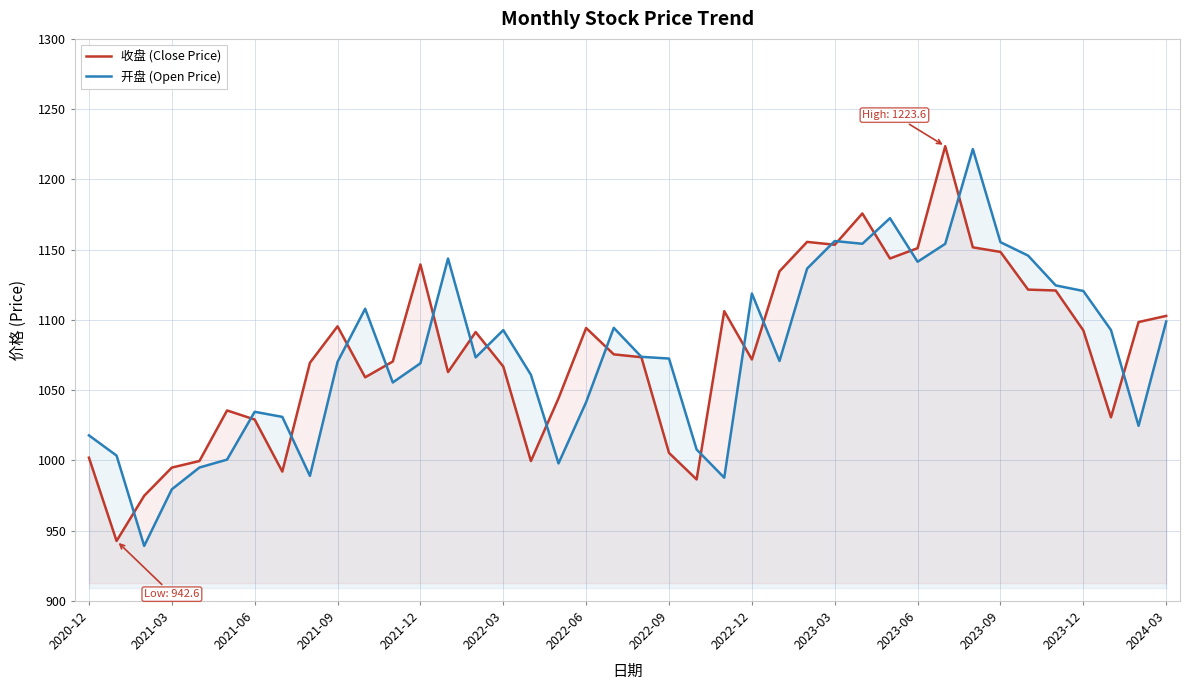

Which series ends up on top after the final intersection of 收盘 (Close Price) and 开盘 (Open Price)?

收盘 (Close Price)